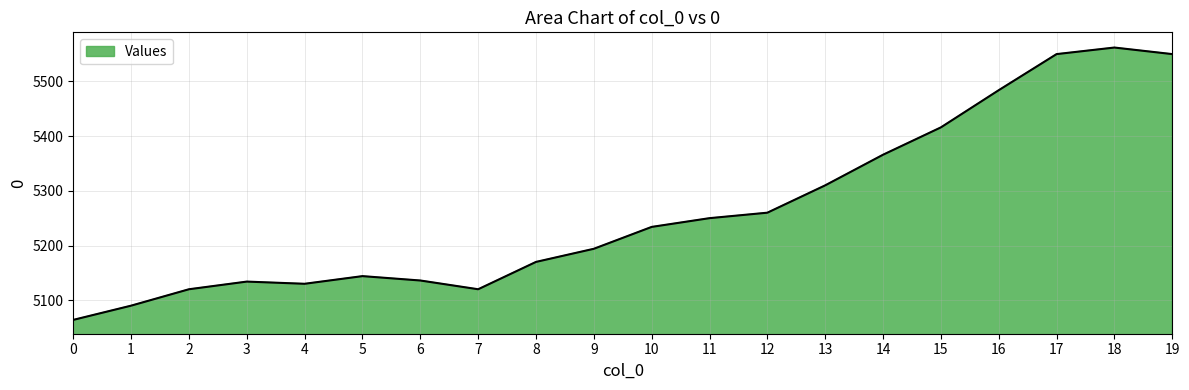

What is the sum of the values at 15 and 2?

10536